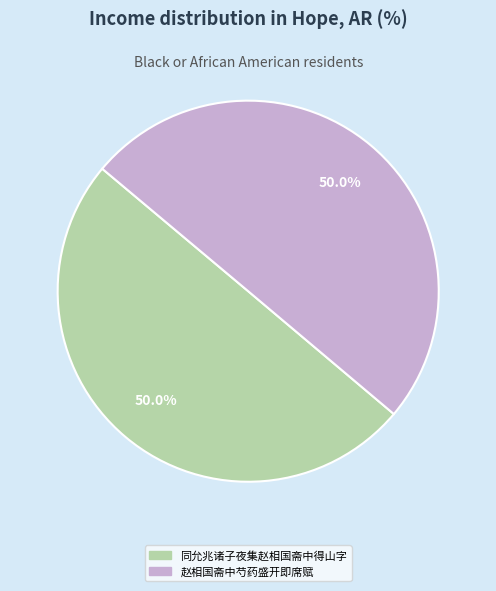

Approximately how many times larger is the value at 同允兆诸子夜集赵相国斋中得山字 compared to 赵相国斋中芍药盛开即席赋?

1.0